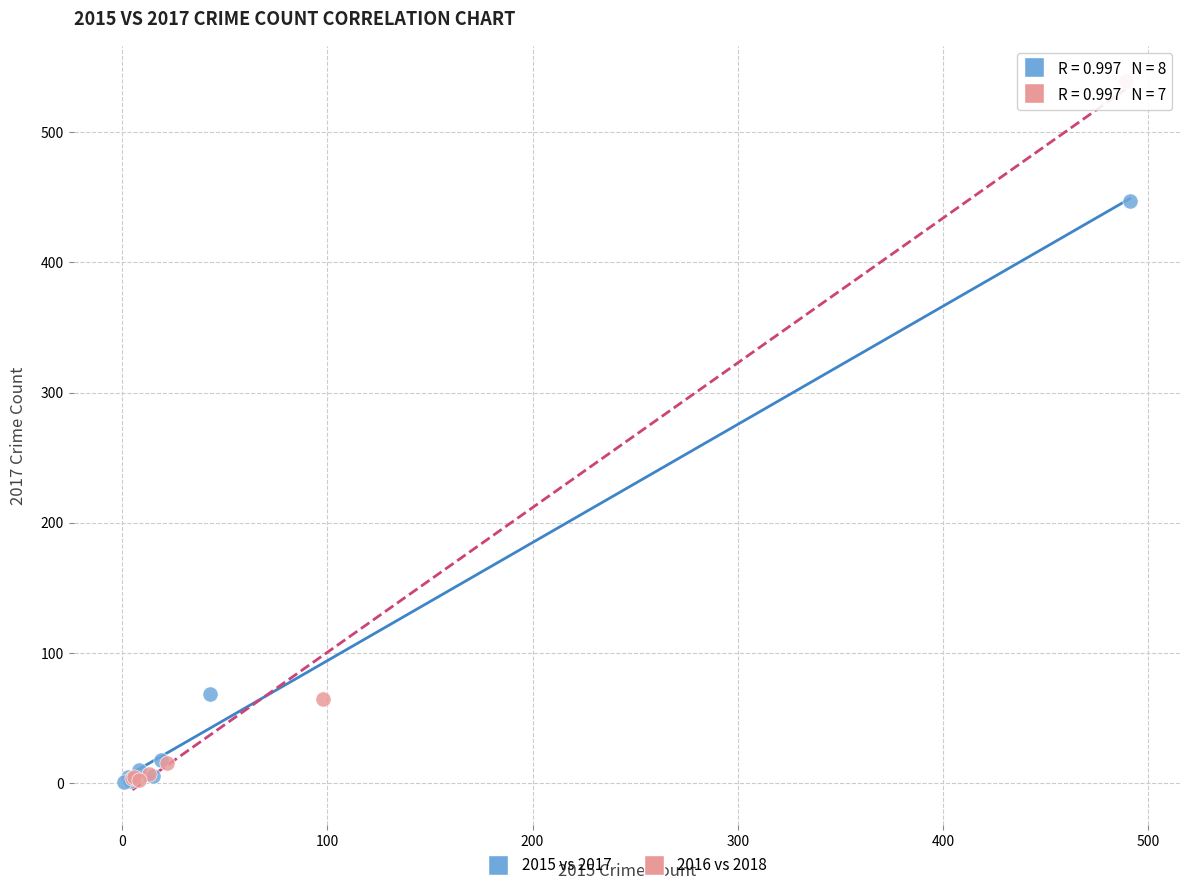

Which series has the widest spread of Y values?

2016 vs 2018